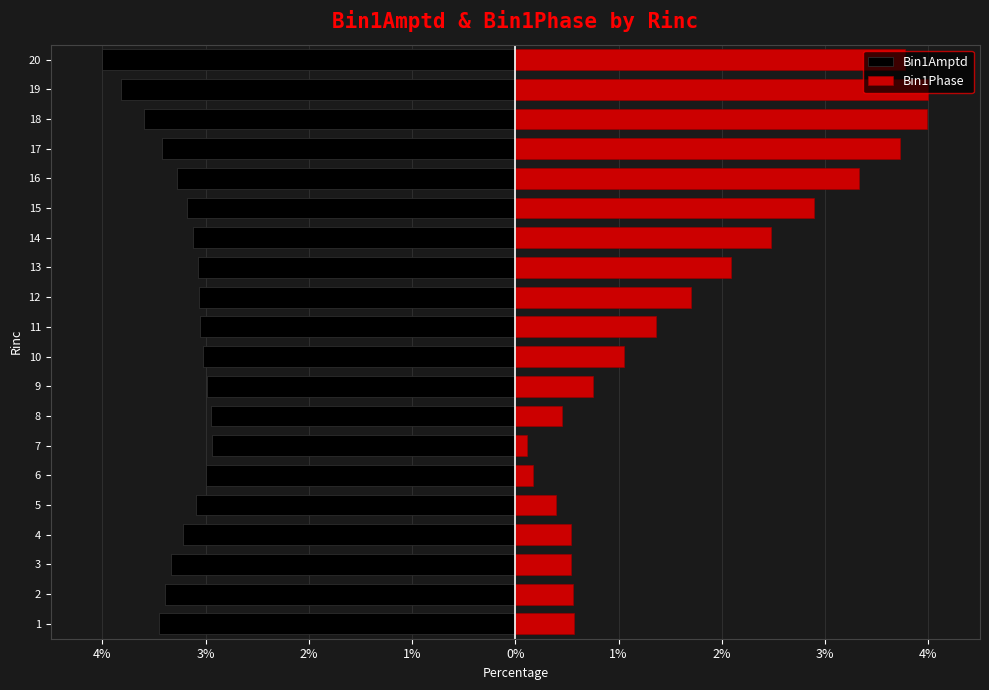

Which series changed the most between 13 and 20?

Bin1Phase